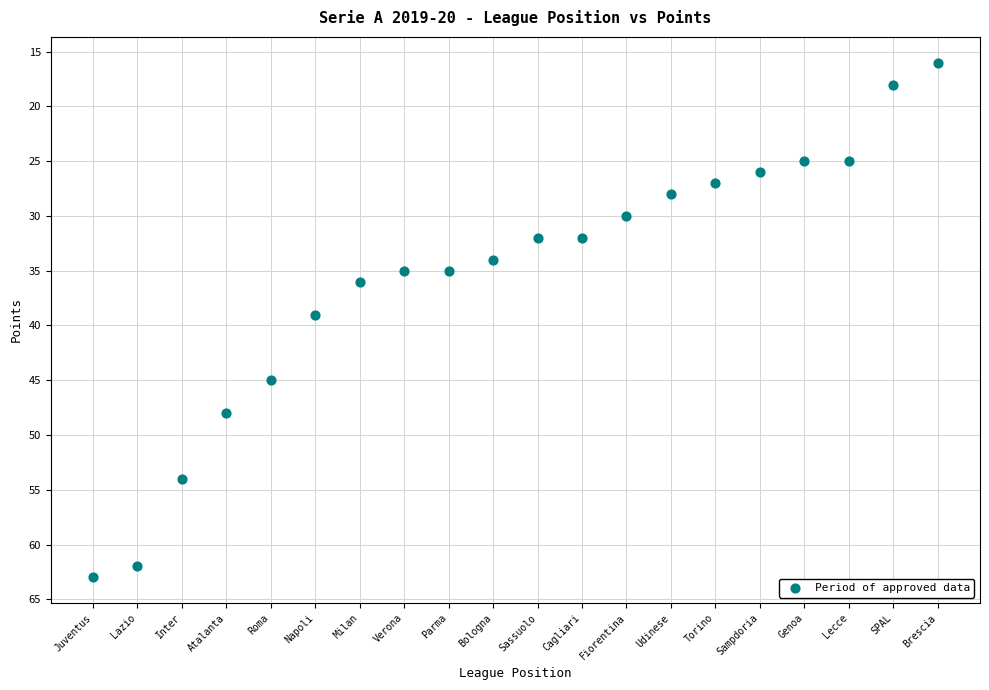

What is the range of Y values (max minus min)?

47